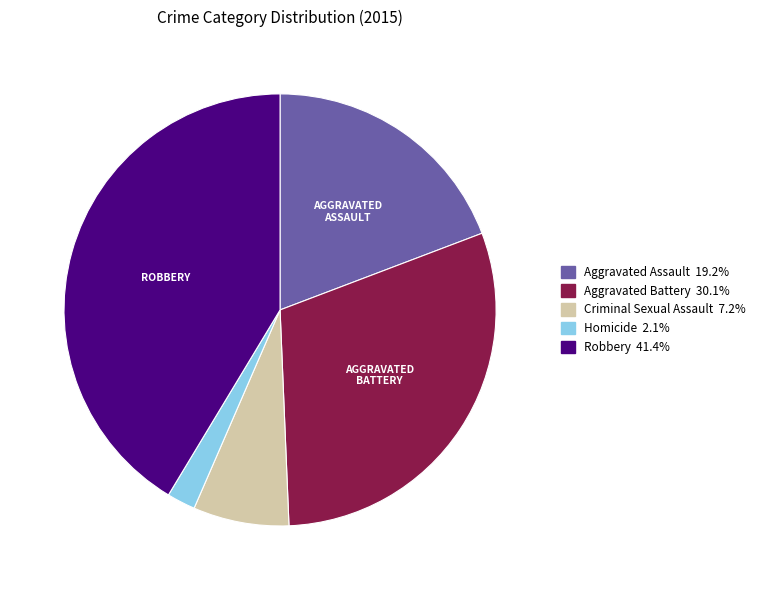

Which category has the smallest portion of the pie?

Homicide